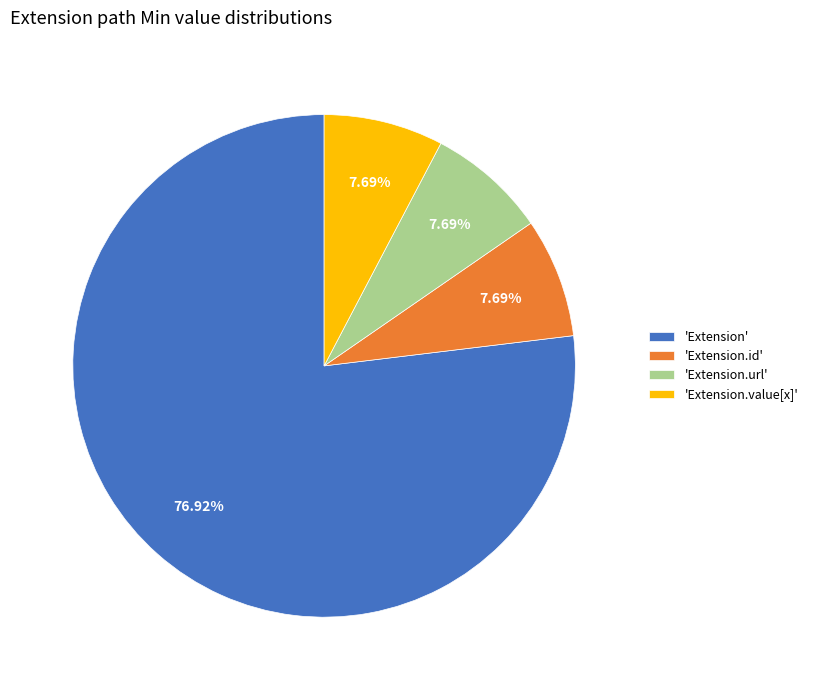

Is there a majority slice in this chart?

Yes